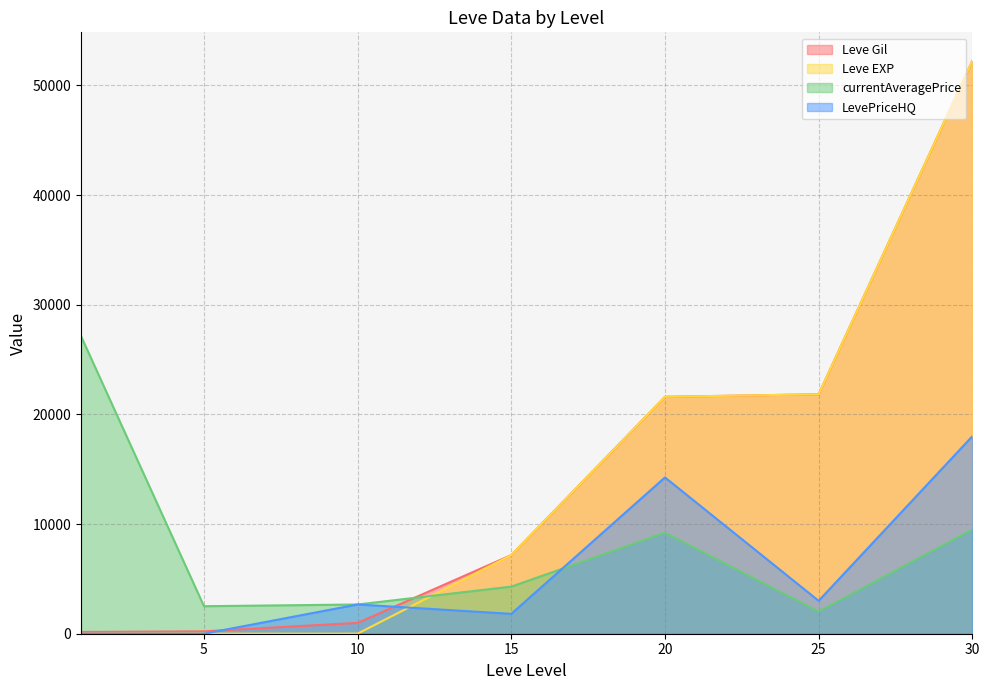

What is the value of the Leve Gil point at the 4th from the left?

7170